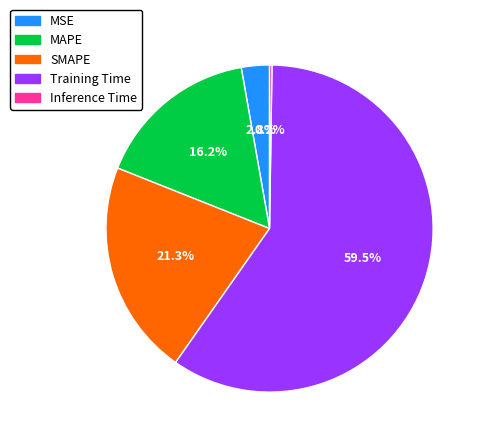

What is the largest slice in the pie chart?

Training Time